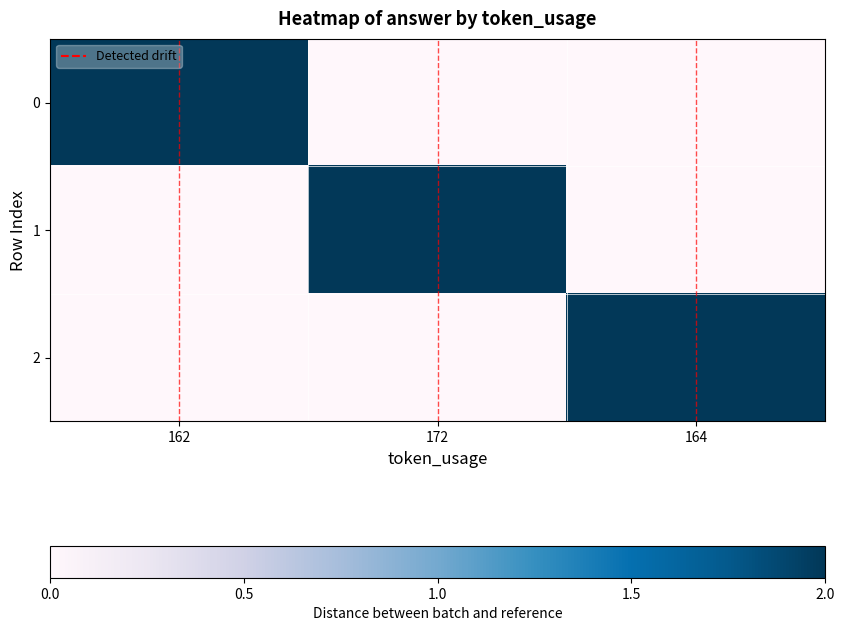

Reading left to right, list all the values displayed in this chart.

0: 162=2	172=0	164=0
1: 162=0	172=2	164=0
2: 162=0	172=0	164=2